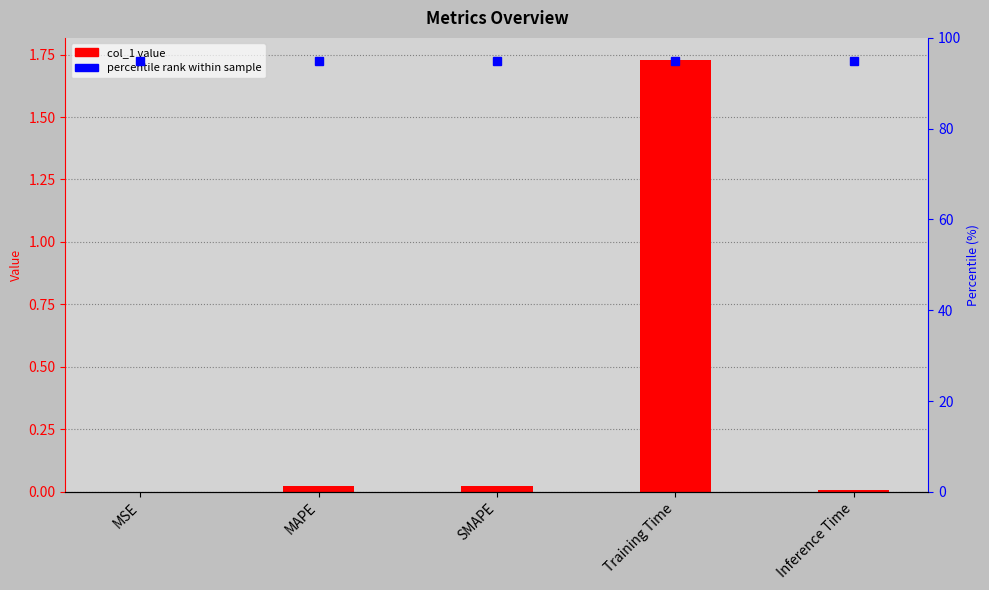

What is the label of the 4th bar from the left?

Training Time